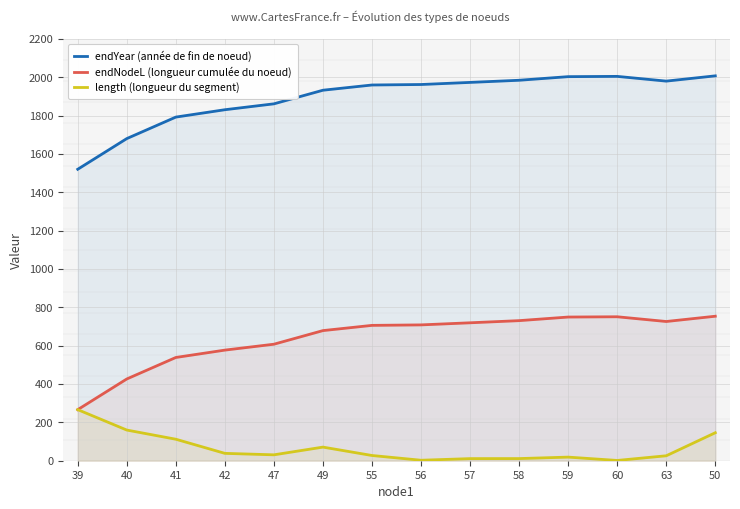

Which series has the largest range (max minus min)?

endNodeL (longueur cumulée du noeud)